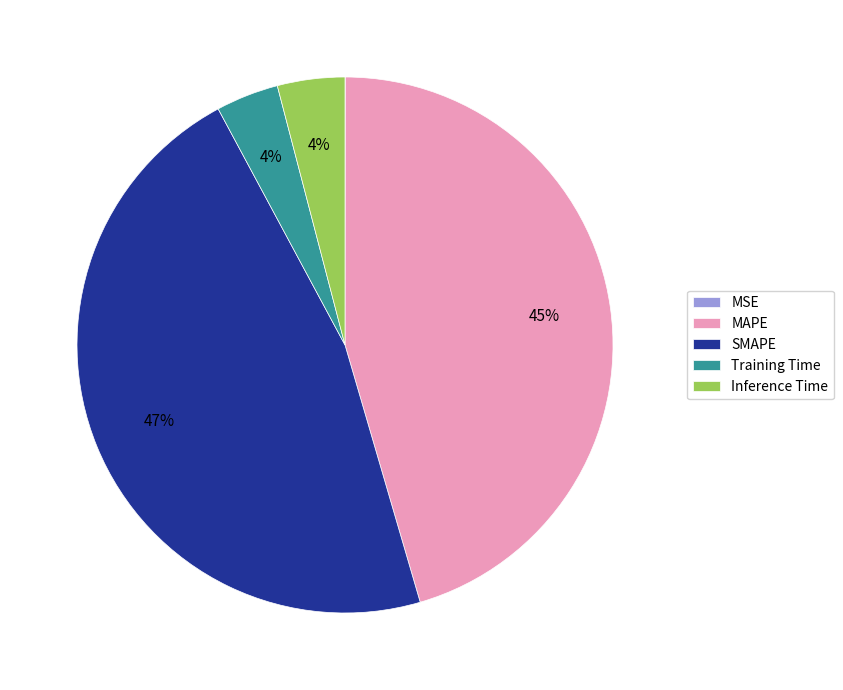

To the nearest percent, what is the difference between the largest and smallest slice percentages?

47%